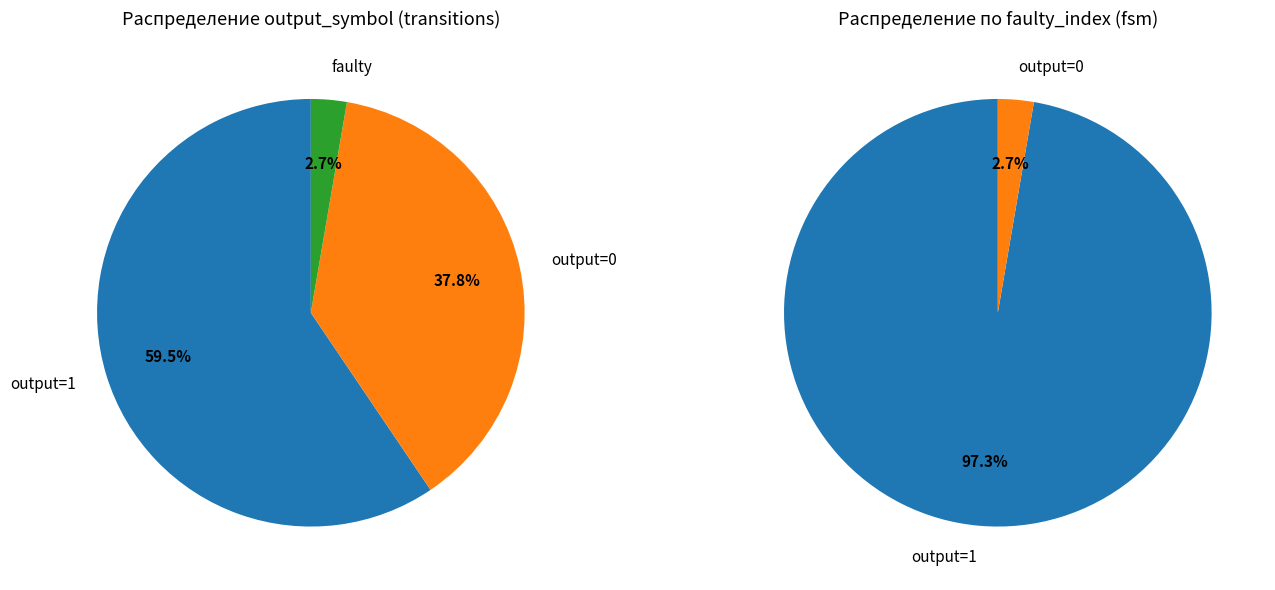

Which slice represents more than half of the pie?

output=1